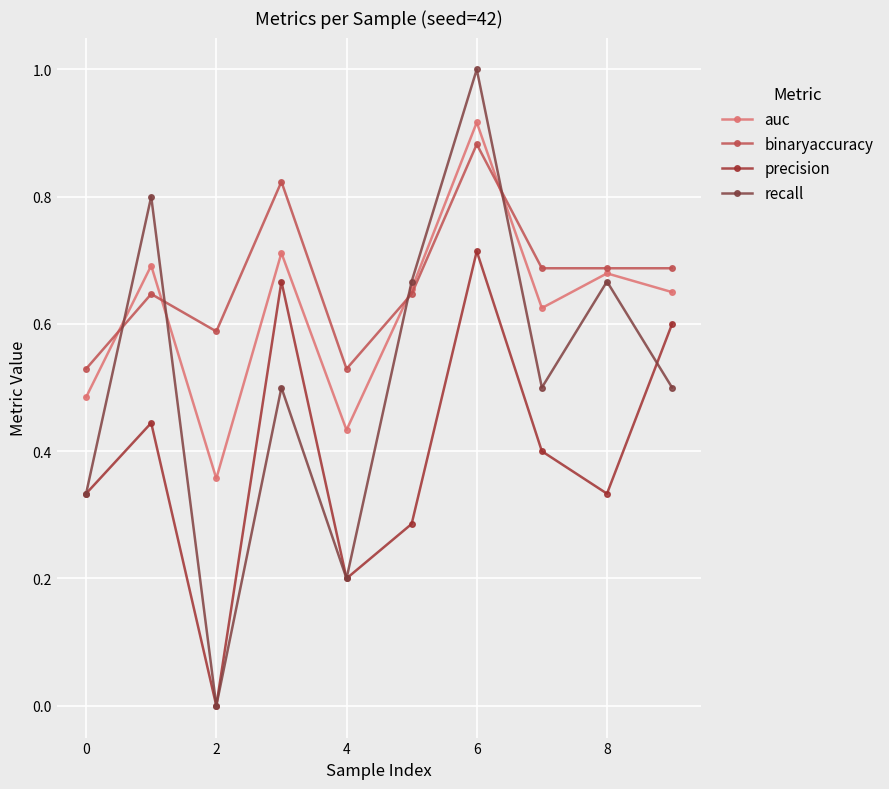

Does the chart have visible grid lines?

Yes